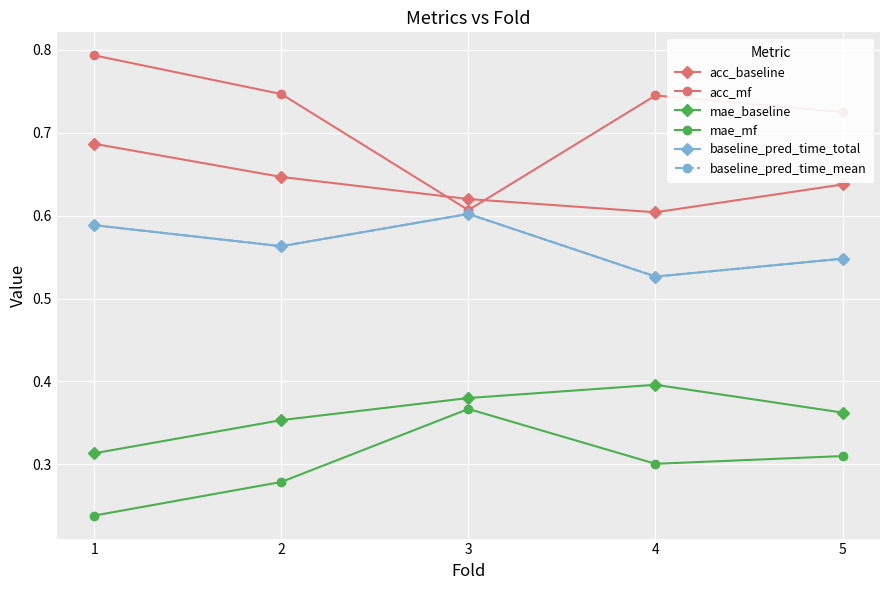

What is the difference between the second highest and minimum values in the baseline_pred_time_total series?

0.1